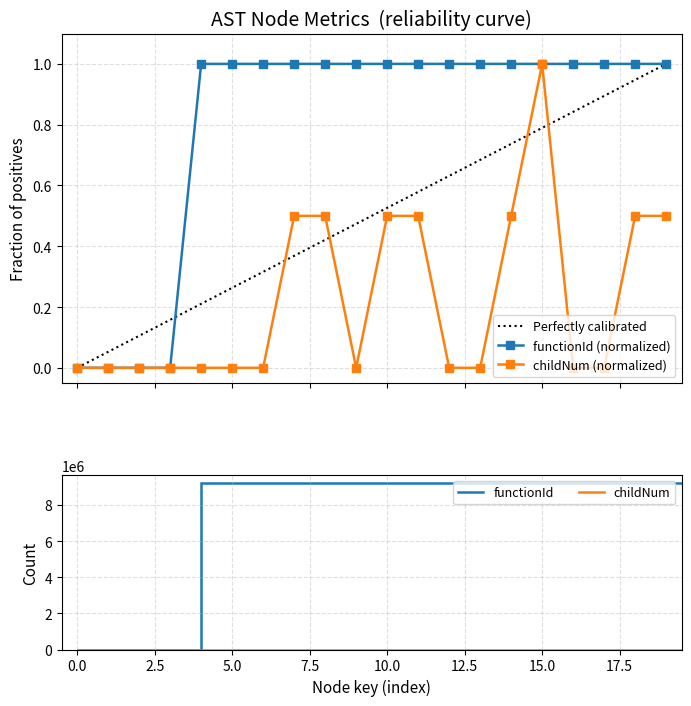

Is this an area chart (filled region under the line)?

No